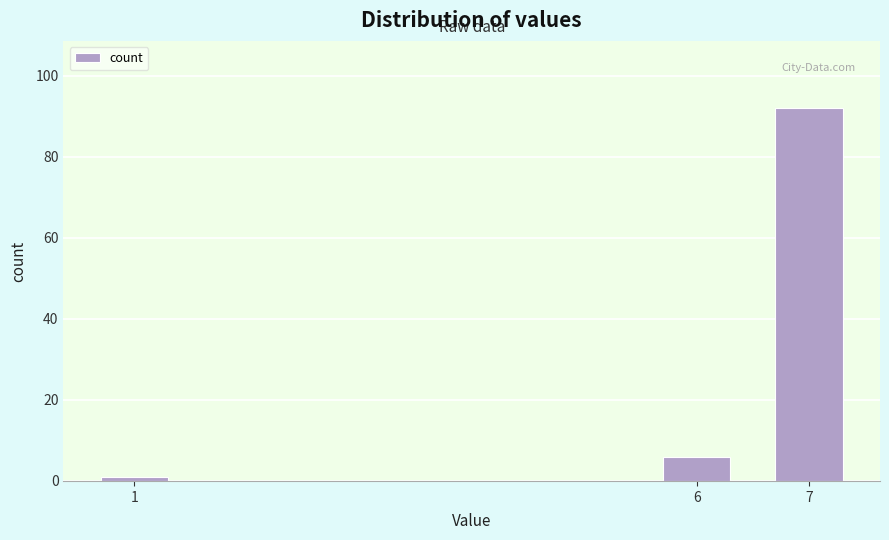

Reading left to right, what are all the values shown in this chart?

1	6	92